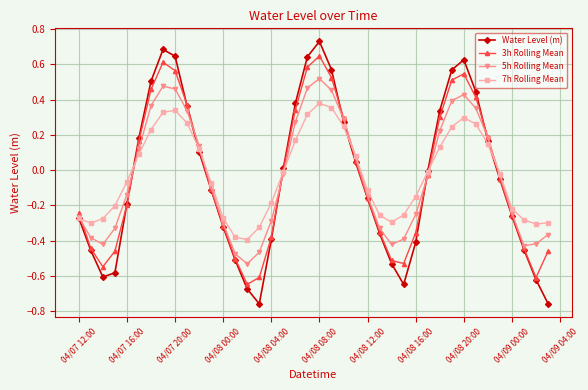

True or false: 3h Rolling Mean has more than 1 points higher than both neighbors.

True